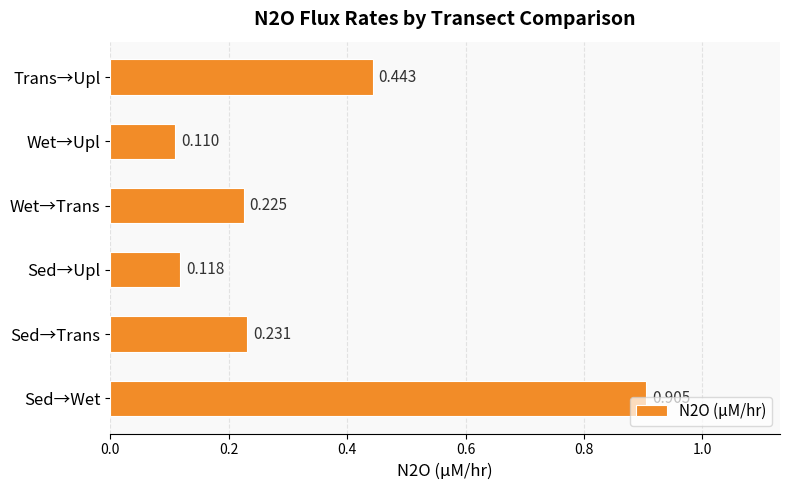

List the labels in order of value, largest first.

Sed→Wet, Trans→Upl, Sed→Trans, Wet→Trans, Sed→Upl, Wet→Upl